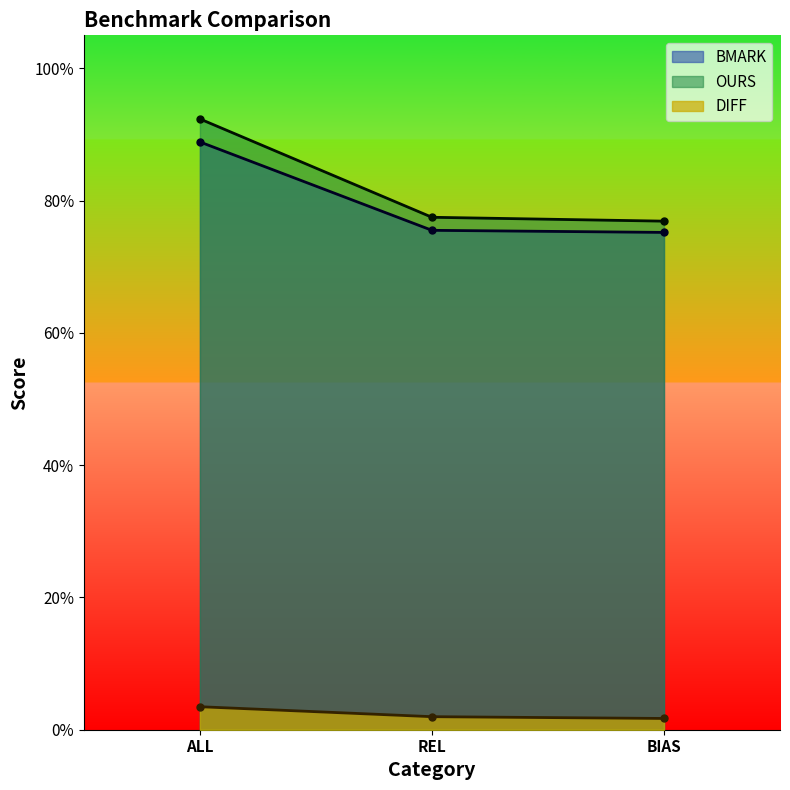

Between REL and BIAS, which series saw the biggest shift?

OURS